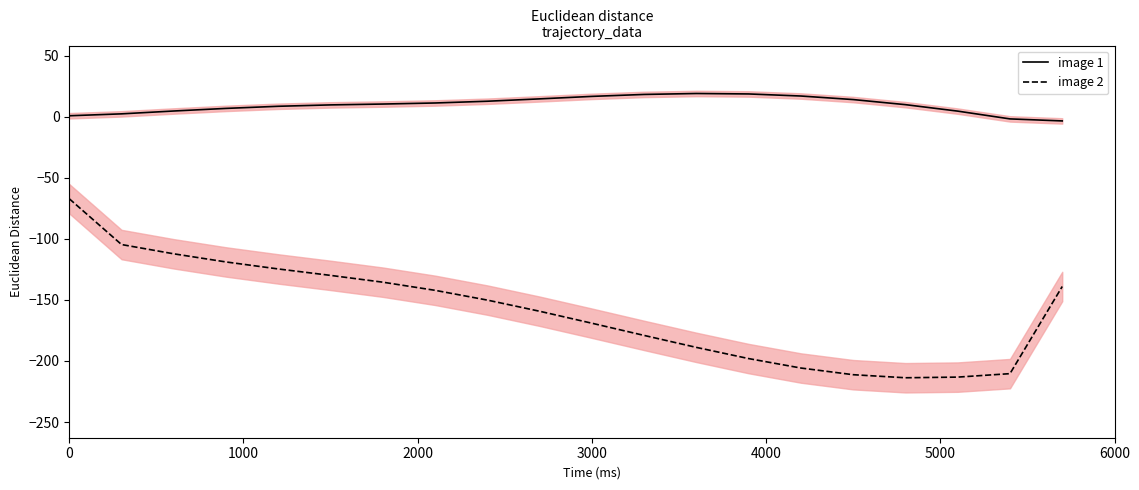

Which series has the largest total across all categories?

image 1